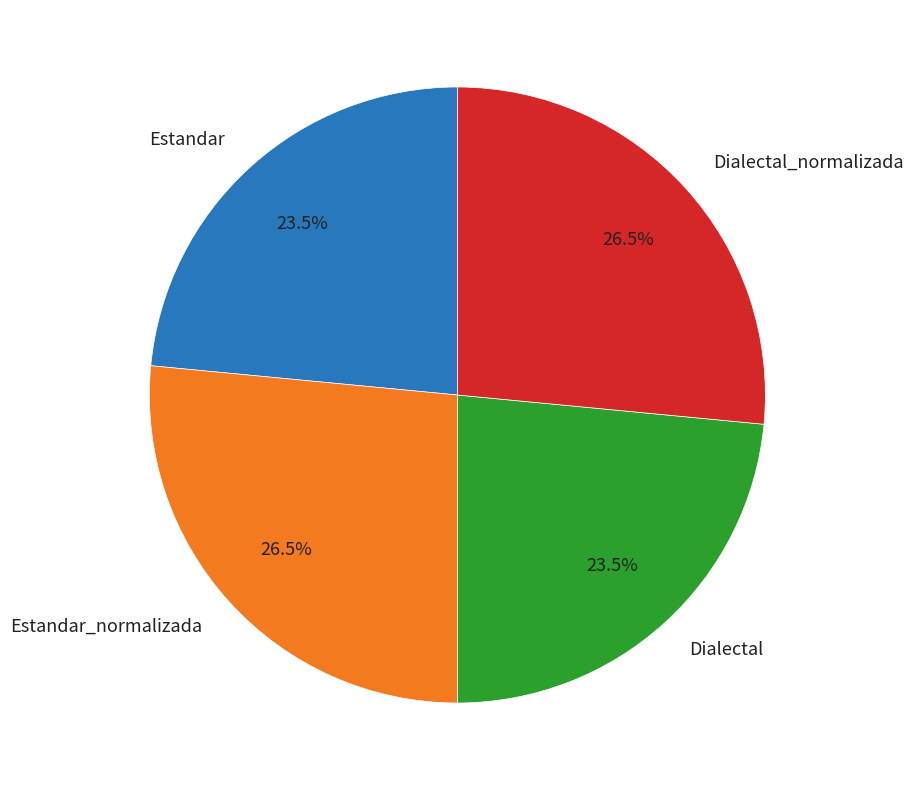

How many segments does this pie chart have?

4